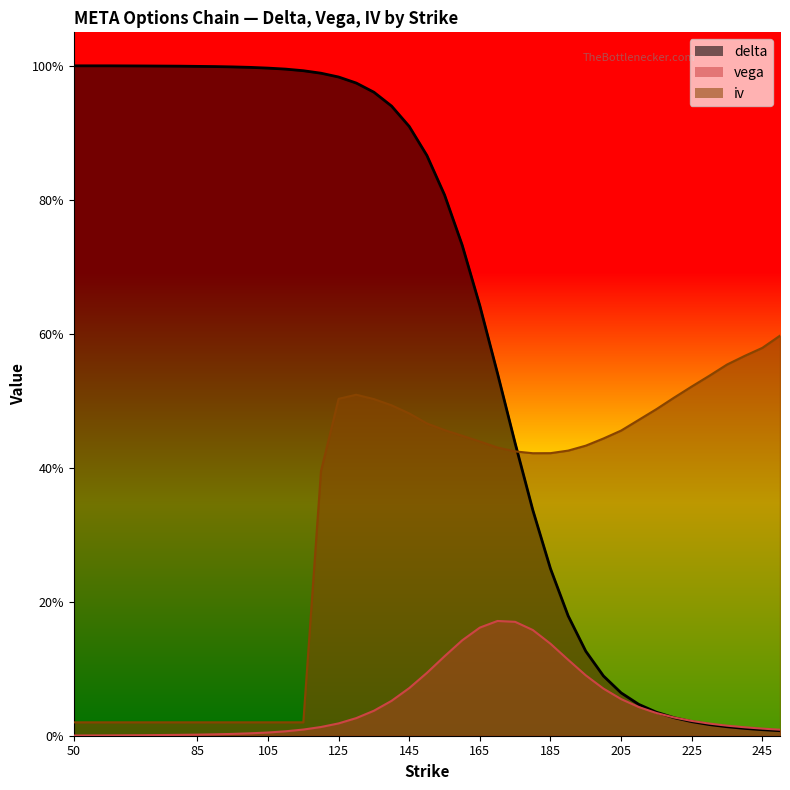

What is the difference between the maximum and second lowest values in the vega series?

0.2